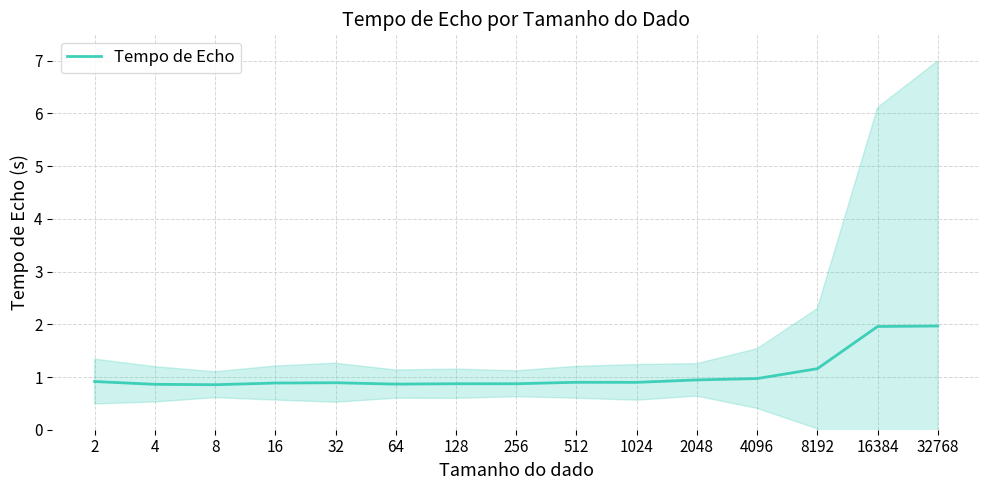

What value does the data have at 8?

0.9